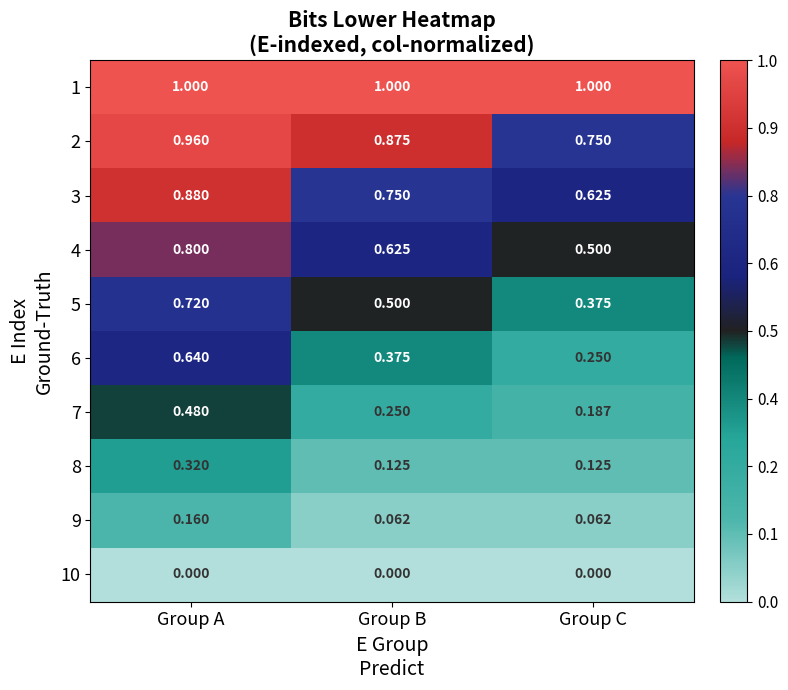

At which label does 7 reach its minimum?

Group C